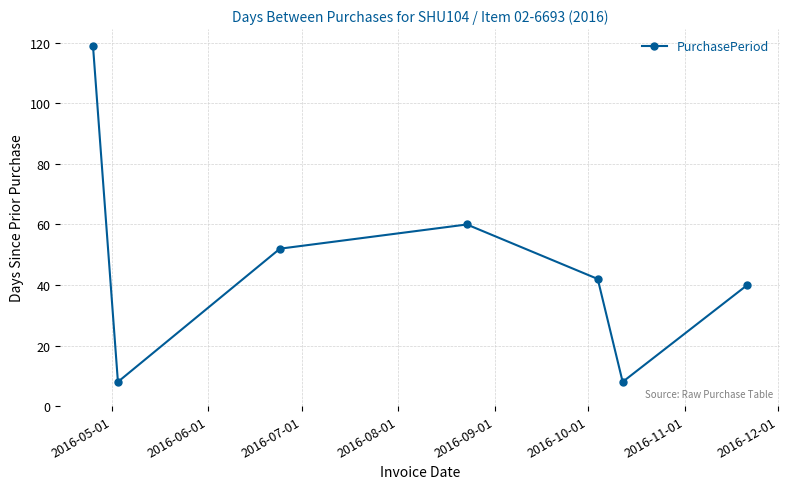

Reading left to right, list all the values displayed in this chart.

119	8	52	60	42	8	40